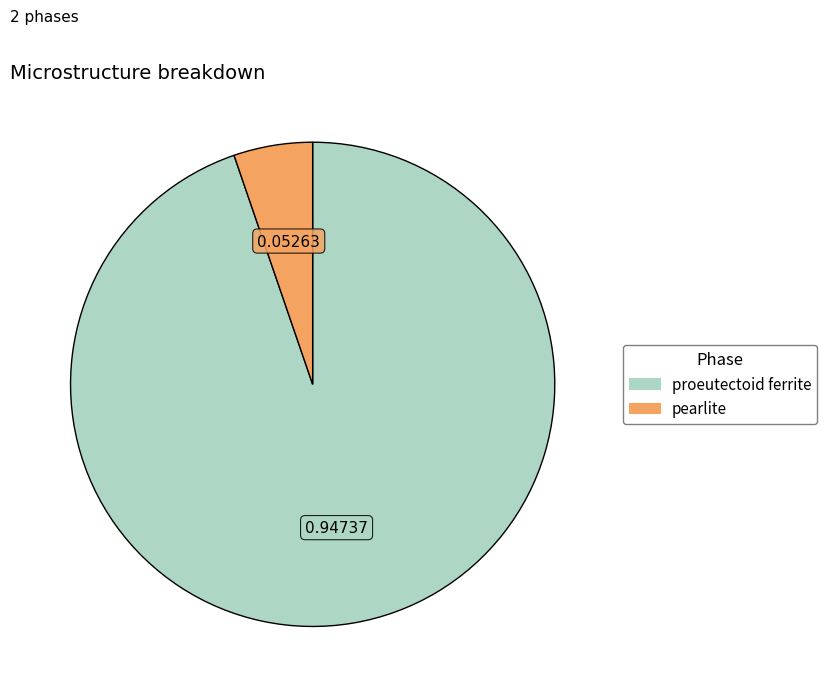

What is the largest slice in the pie chart?

proeutectoid ferrite